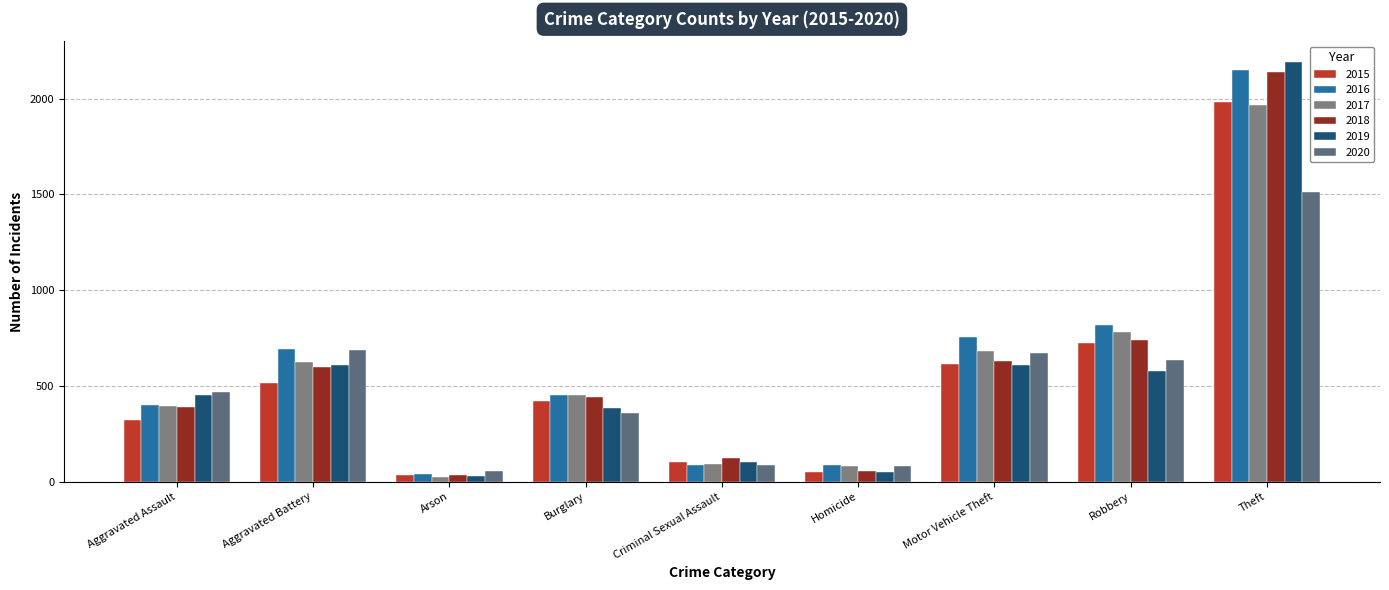

What are all the series names shown in the legend?

2015, 2016, 2017, 2018, 2019, 2020